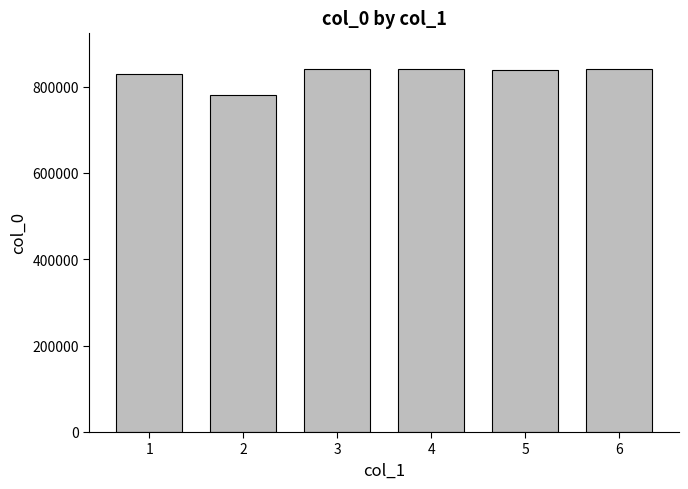

Is it true that the value at 4 is 210200?

False